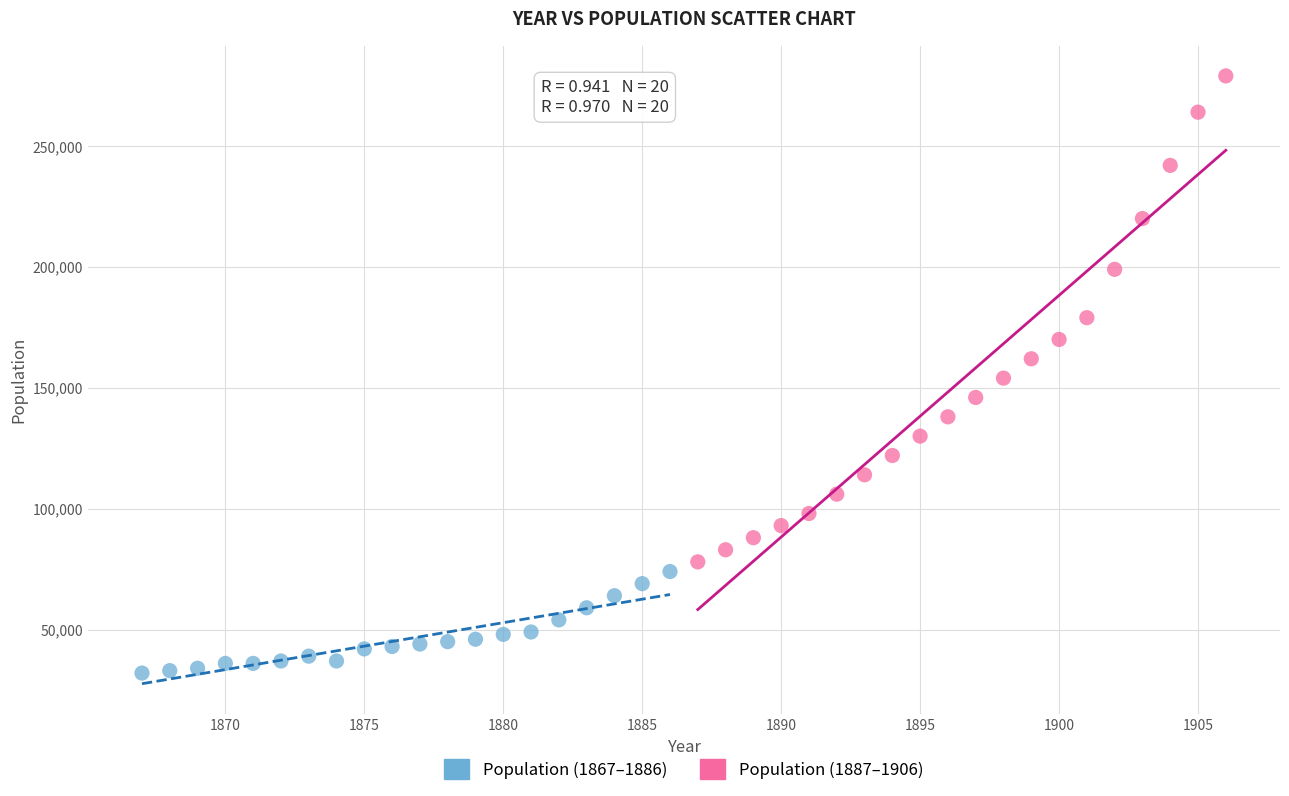

Which series has the widest spread of Y values?

Population (1887–1906)